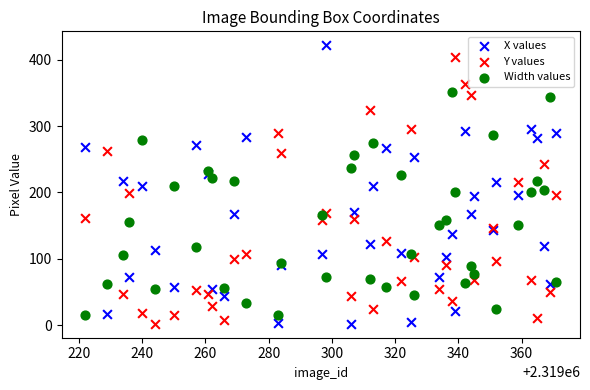

What is the X range (max minus min) for the scatter plot?

149